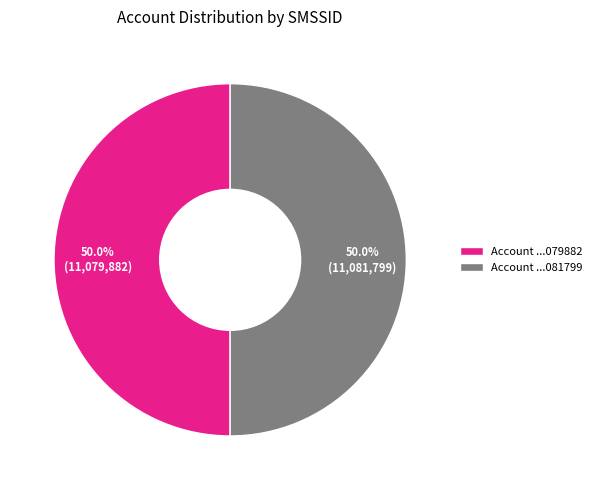

Do Account ...079882 and Account ...081799 together represent more than half of the pie?

Yes